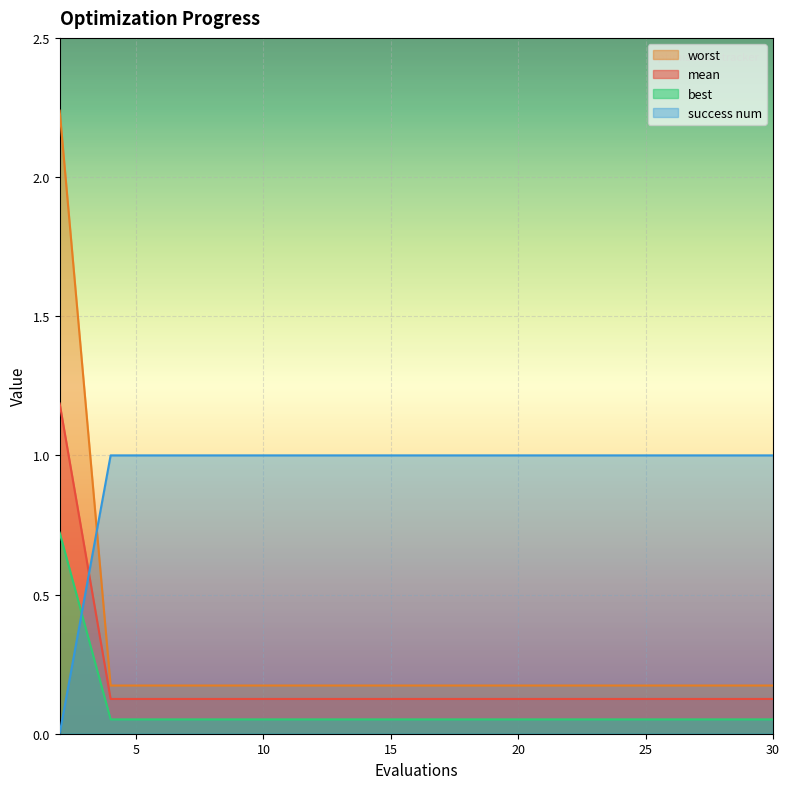

Between which two adjacent categories do success num and best first intersect?

2 and 4